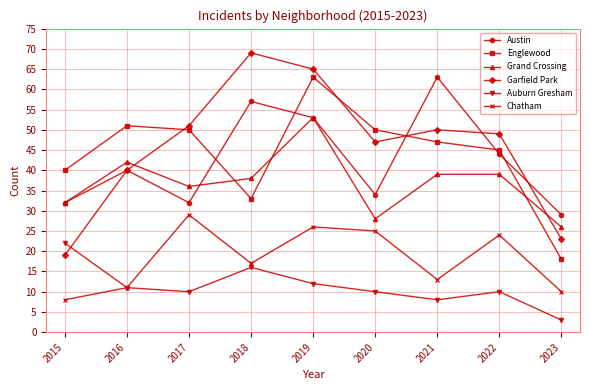

Which category has the highest value across all series?

2018